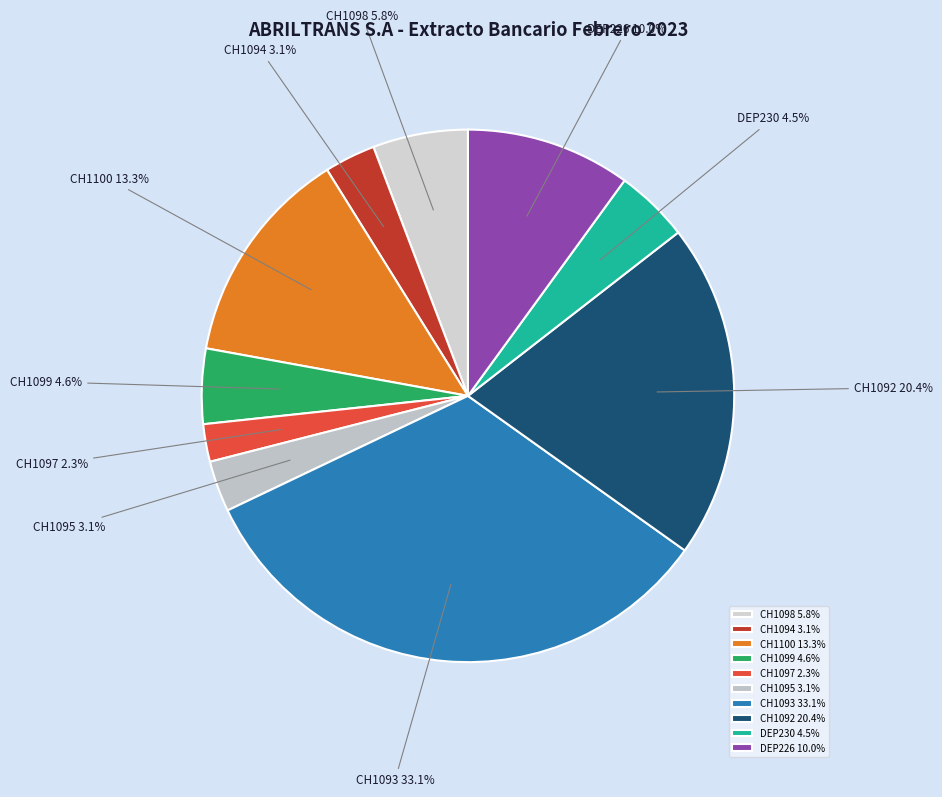

Which slice is the smallest?

CH1097